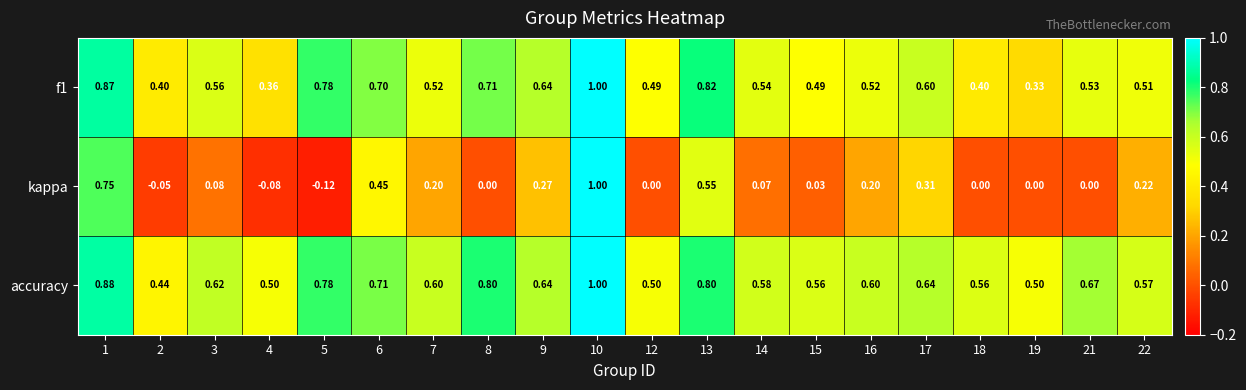

Which series has the largest range (max minus min)?

kappa